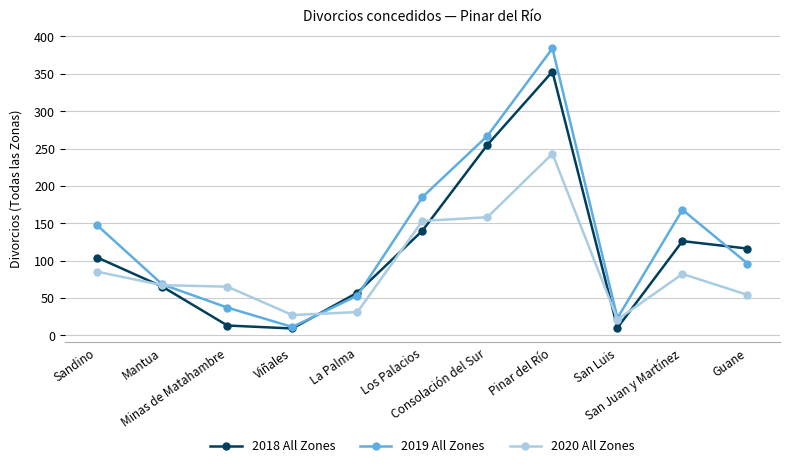

Does the chart display data point markers on the line(s)?

Yes